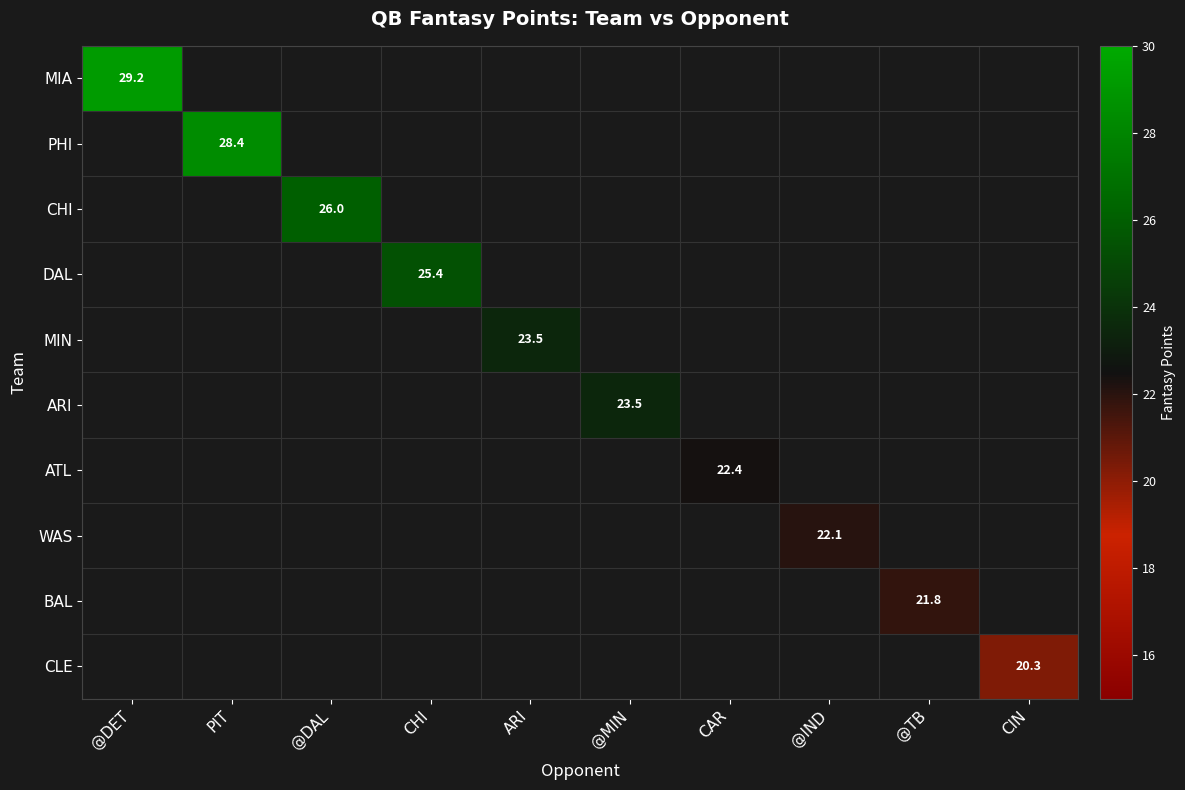

Which series has the largest range (max minus min)?

MIA